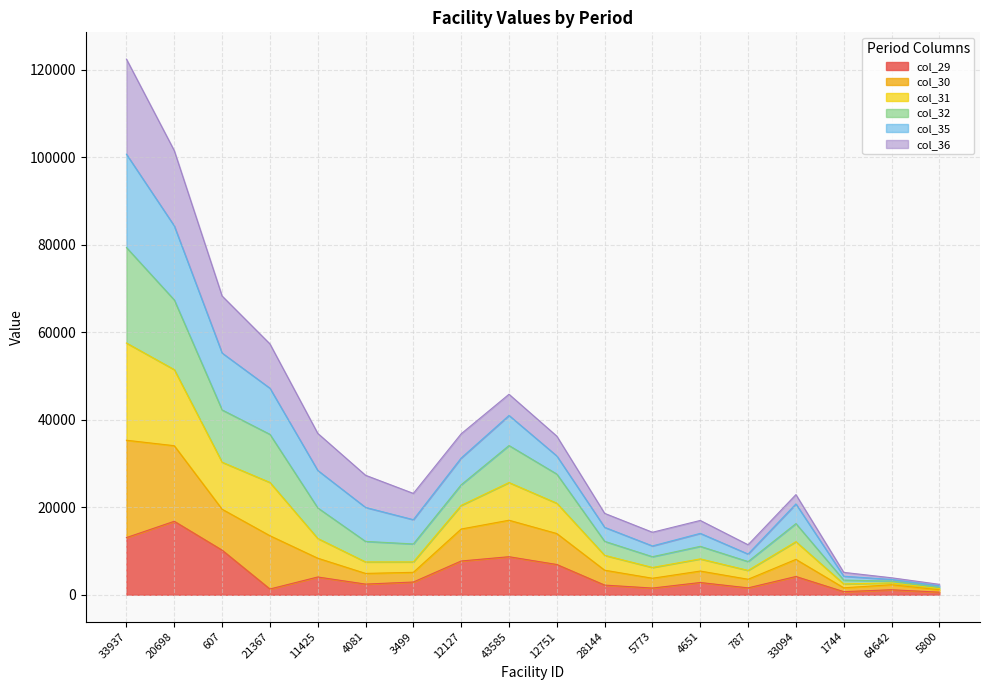

Is it true that col_29 equals 2441.5 at 4081?

True